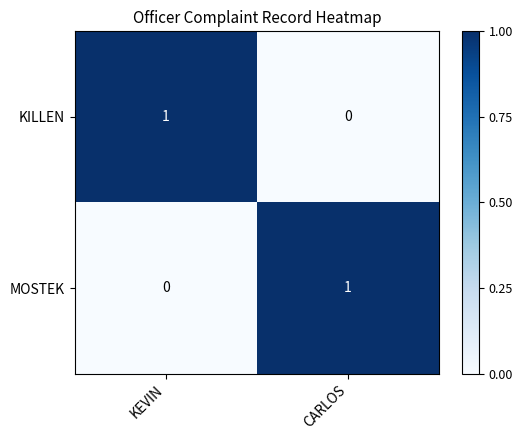

Reading left to right, extract all data points from this chart.

KILLEN: KEVIN=1	CARLOS=0
MOSTEK: KEVIN=0	CARLOS=1